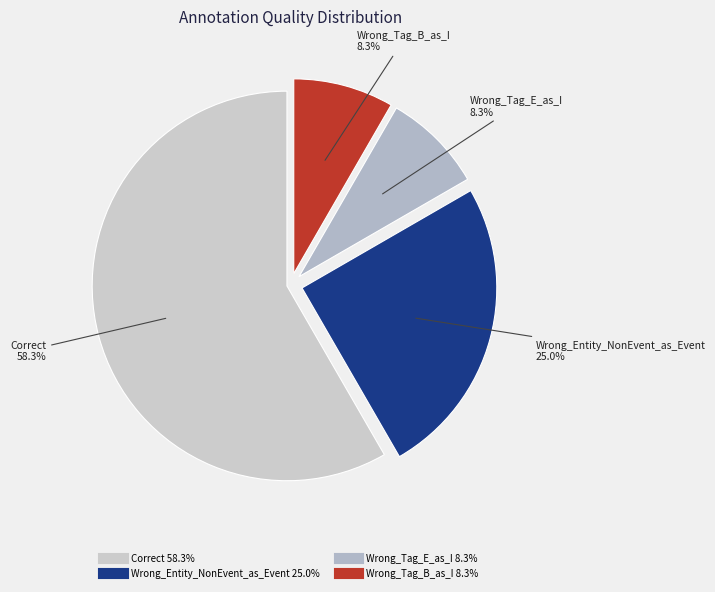

The Correct slice represents 50% of the pie. True or false?

False